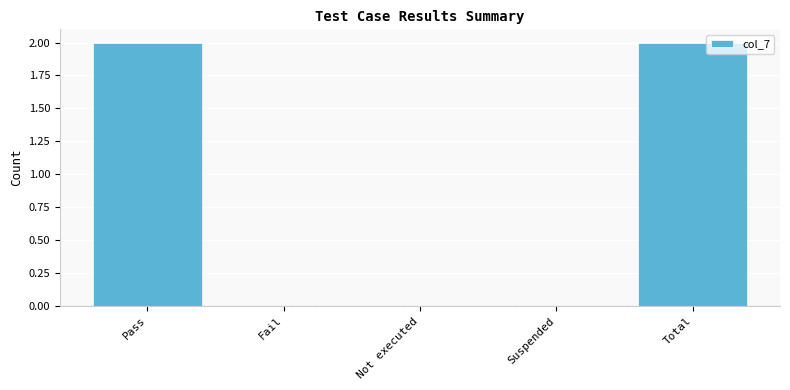

The chart shows a value of 0 at Fail. True or false?

True